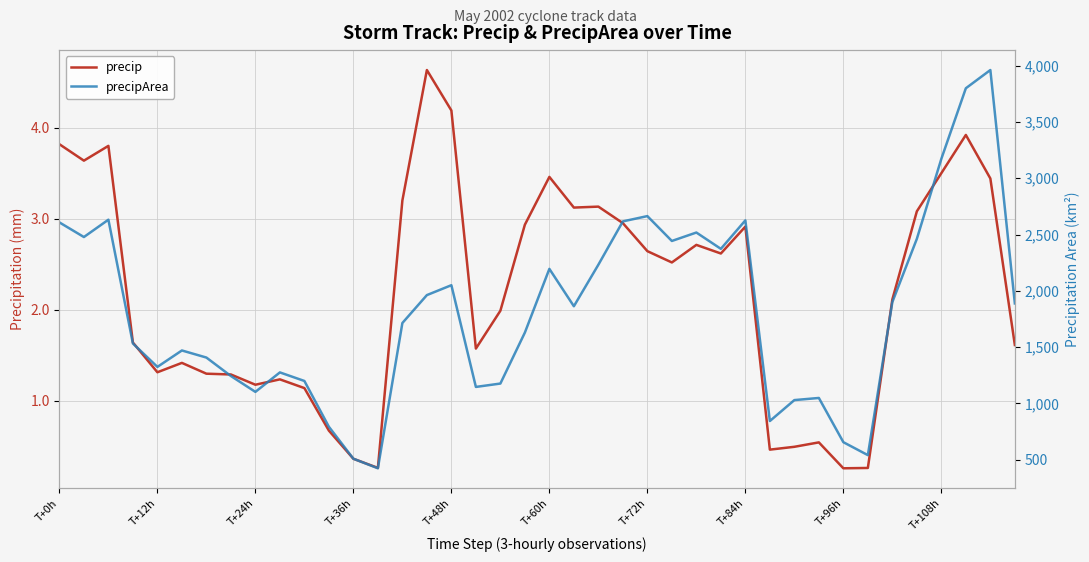

Reading right to left, extract all data points from this chart.

precip: 1.6	3.4	3.9	3.5	3.1	2.1	0.3	0.3	0.5	0.5	0.5	2.9	2.6	2.7	2.5	2.6	3.0	3.1	3.1	3.5	2.9	2.0	1.6	4.2	4.6	3.2	0.3	0.4	0.7	1.1	1.2	1.2	1.3	1.3	1.4	1.3	1.6	3.8	3.6	3.8
precipArea: 1888.0	3962.0	3800.0	3173.0	2462.0	1900.0	540.0	655.0	1048.0	1029.0	843.0	2626.0	2373.0	2518.0	2443.0	2664.0	2617.0	2232.0	1863.0	2195.0	1629.0	1176.0	1146.0	2050.0	1962.0	1714.0	423.0	508.0	792.0	1199.0	1275.0	1102.0	1243.0	1407.0	1470.0	1324.0	1532.0	2632.0	2478.0	2608.0